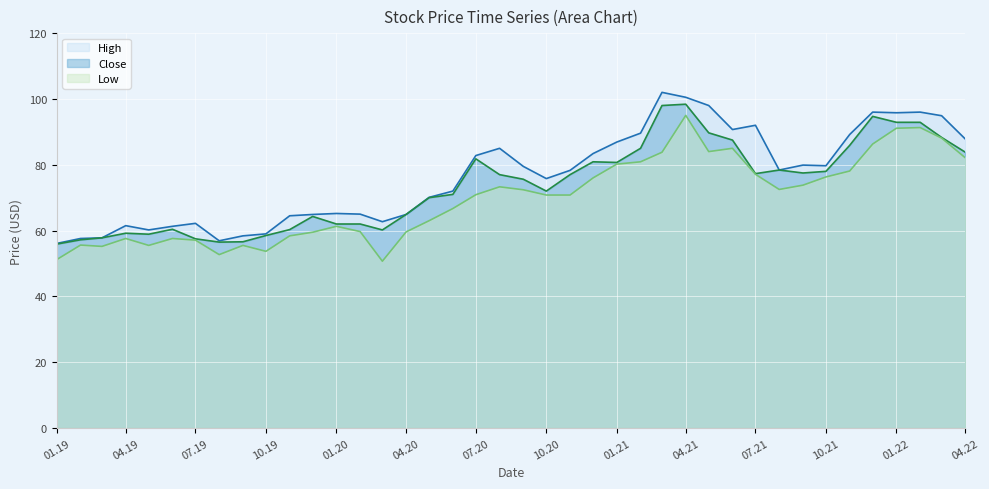

True or false: High and Low intersect in this chart.

False